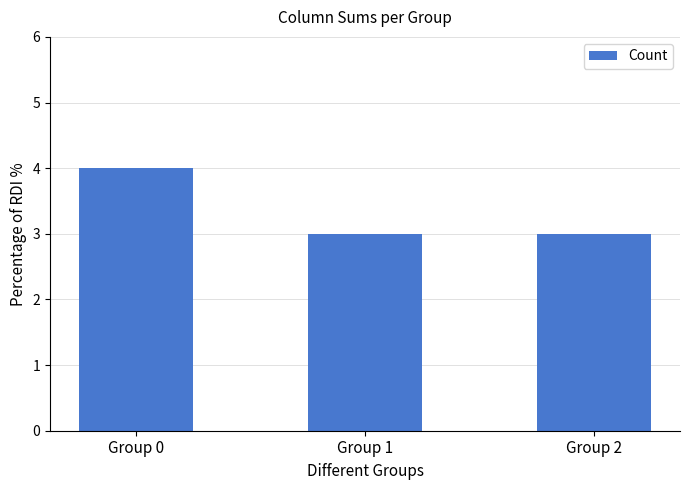

Count the number of categories in the chart.

3